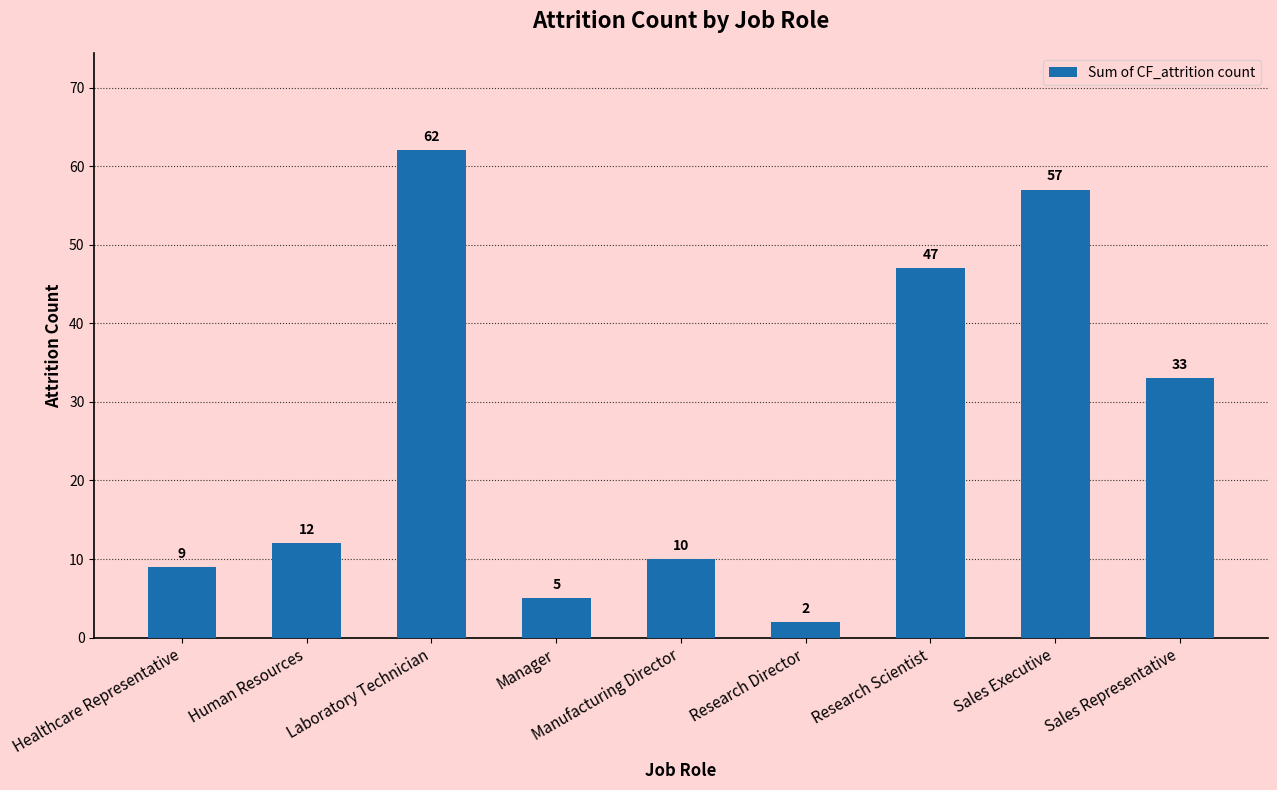

Reading left to right, extract all data points from this chart.

Healthcare Representative=9	Human Resources=12	Laboratory Technician=62	Manager=5	Manufacturing Director=10	Research Director=2	Research Scientist=47	Sales Executive=57	Sales Representative=33